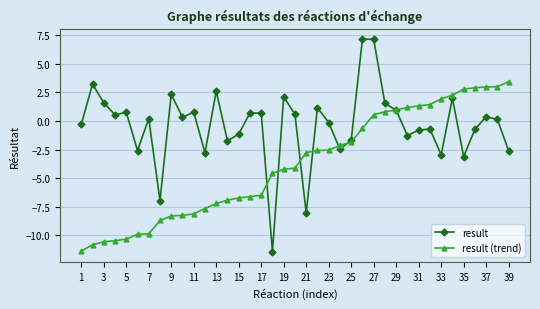

What is the smallest value displayed?

-11.4